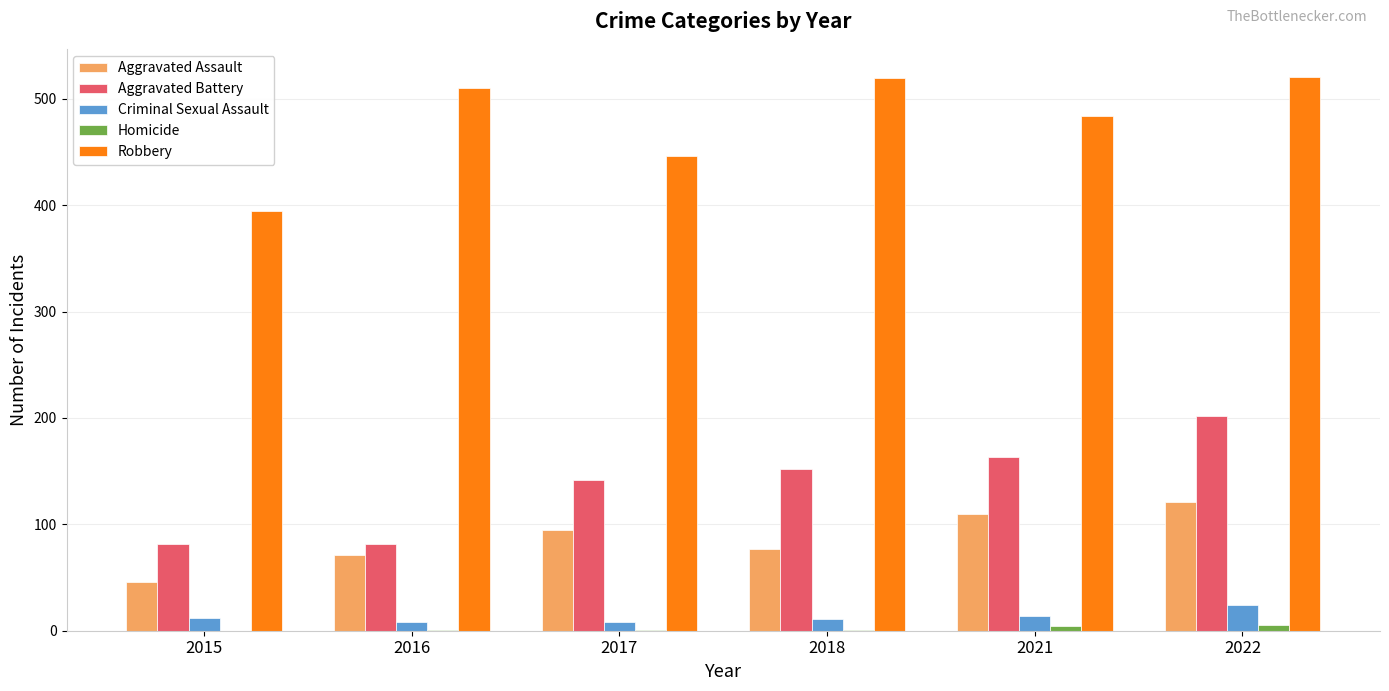

What is the total value across all series at 2022?

873